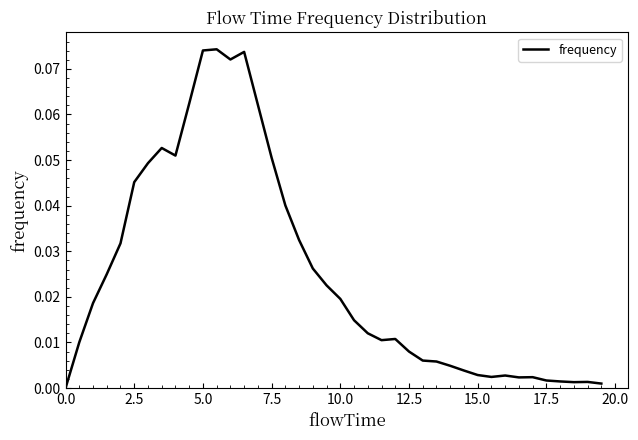

How many points are lower than both their immediate neighbors (excluding endpoints)?

6